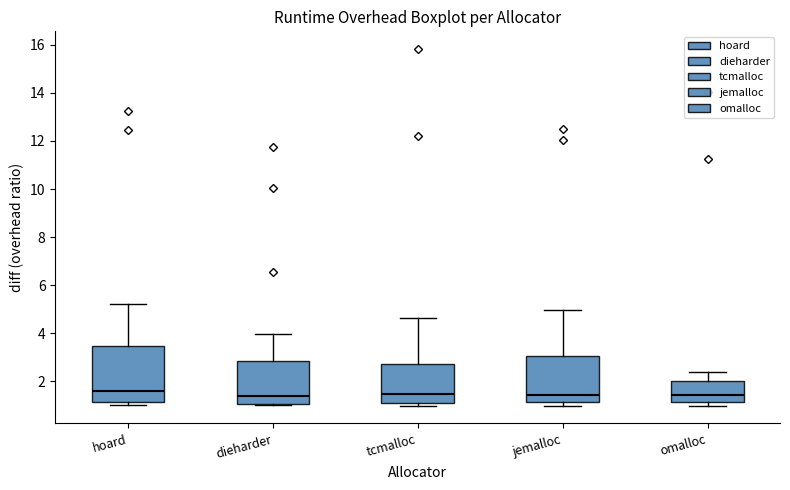

Comparing the boxes themselves (not the whiskers), which one is the tallest?

hoard